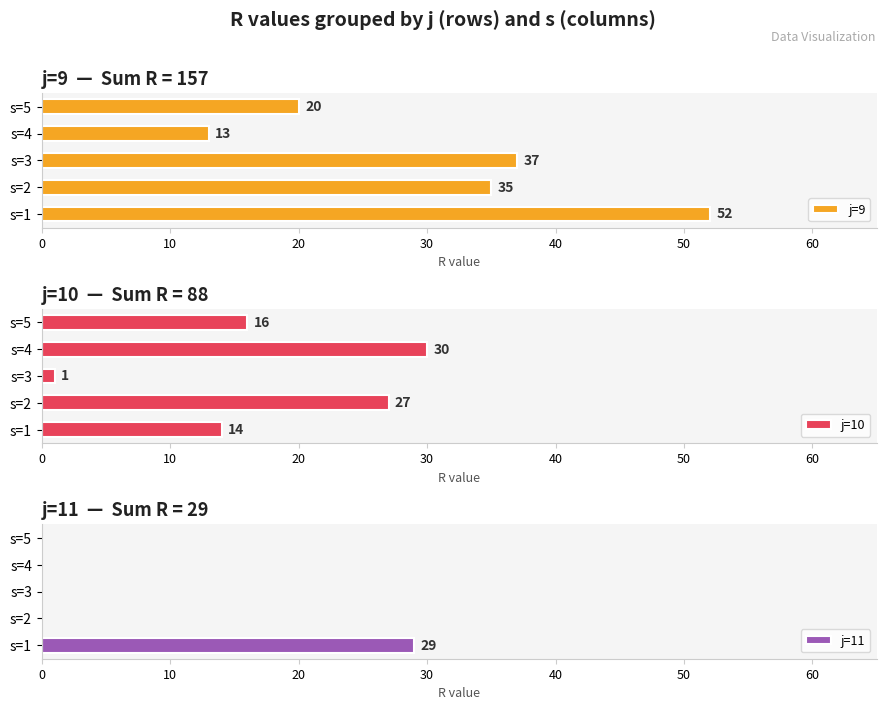

What are all the series names shown in the legend?

j=9, j=10, j=11